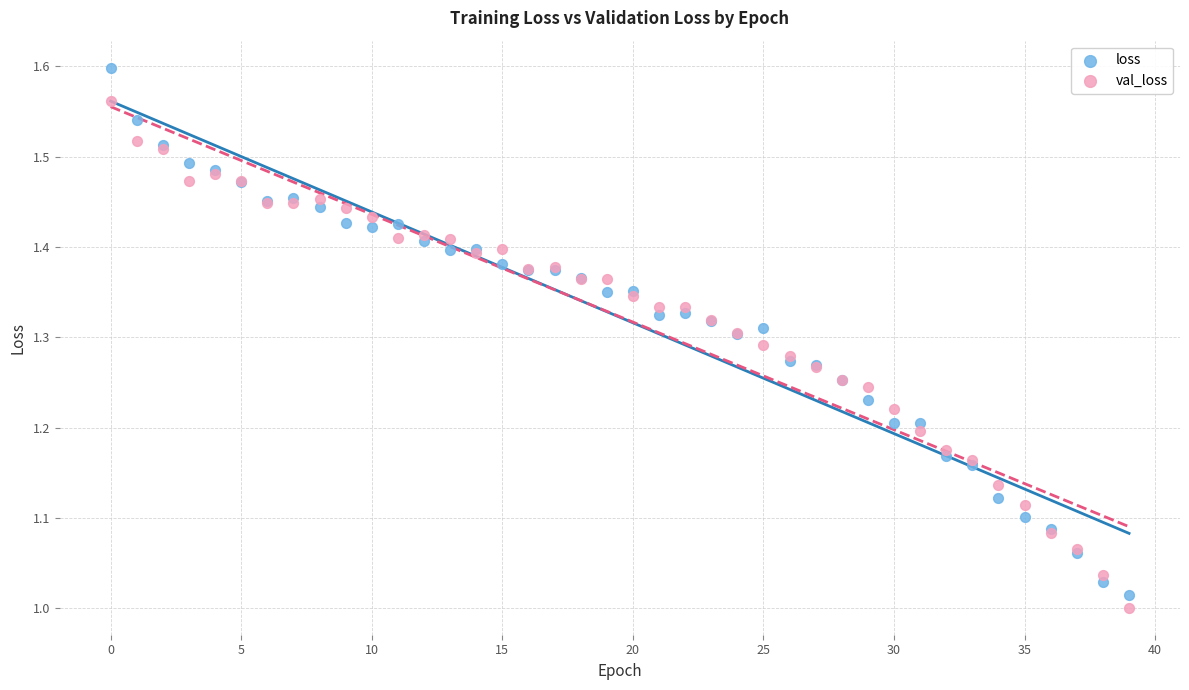

Which series has the largest Y range (max minus min)?

loss